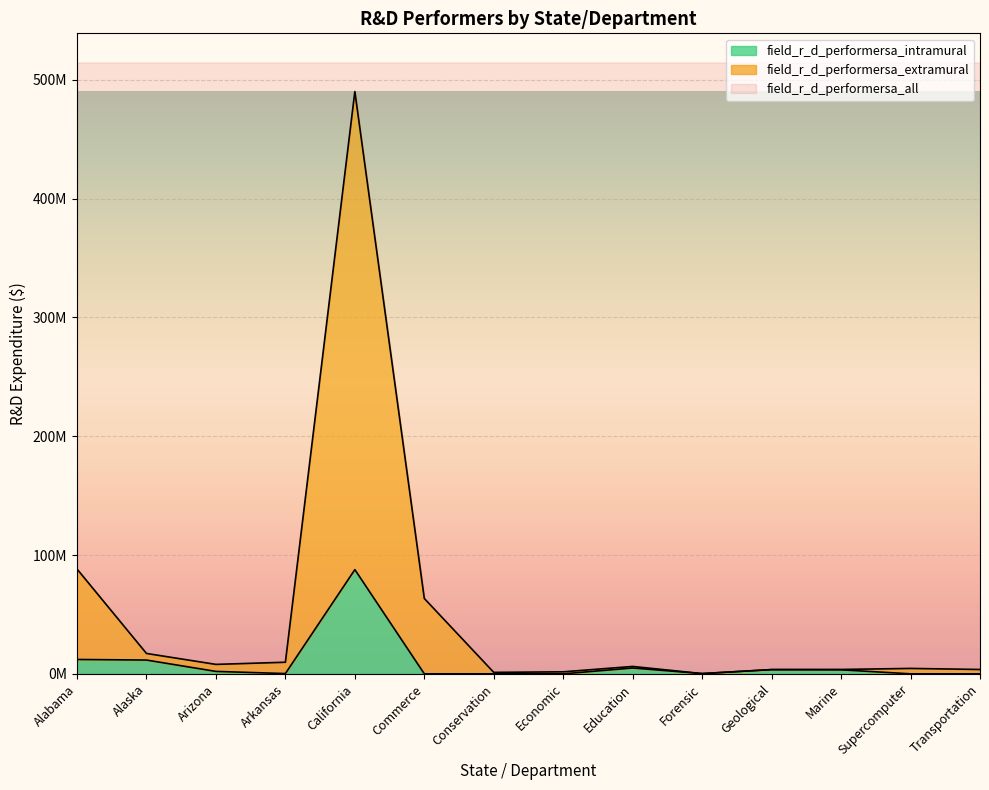

Which series has the largest total across all categories?

field_r_d_performersa_all